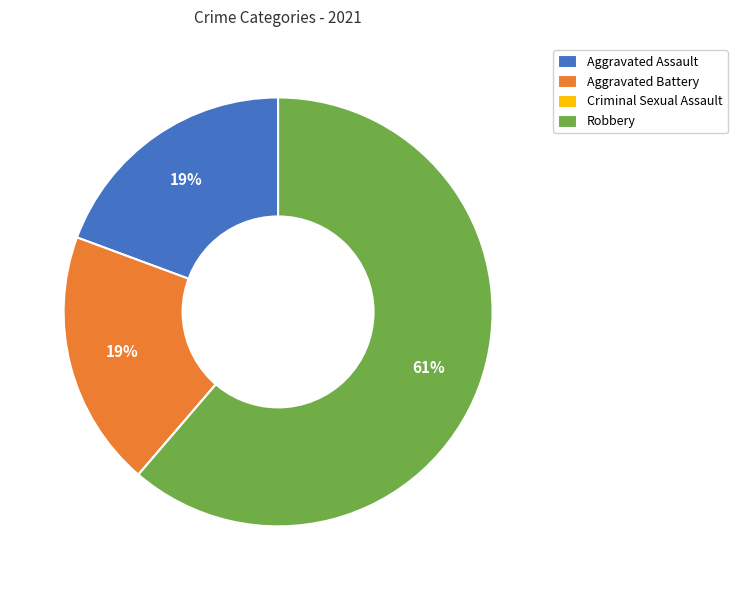

Which has a higher value, Aggravated Battery or Robbery?

Robbery